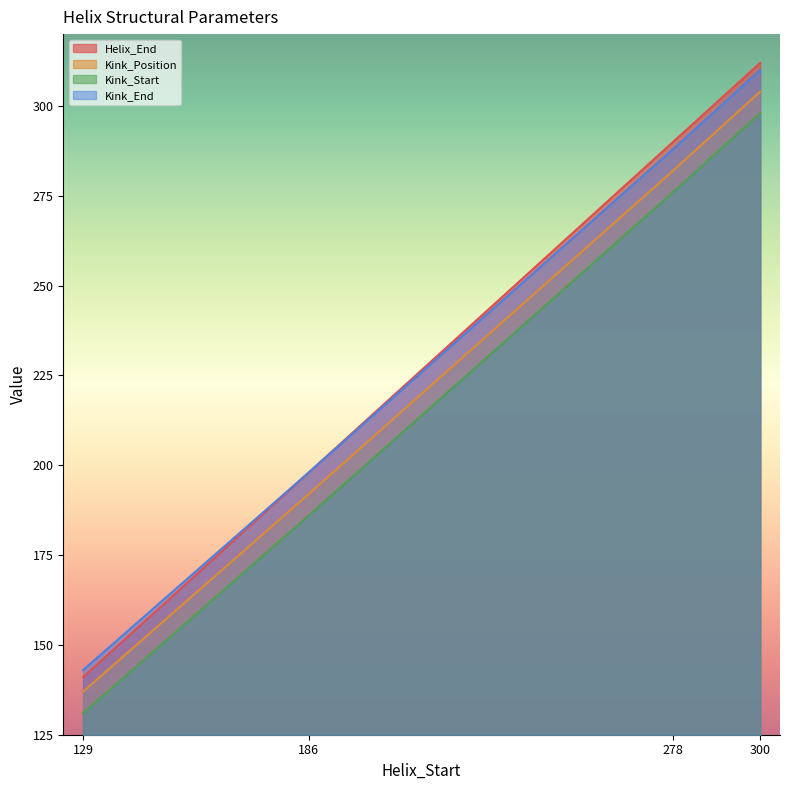

At which category is the sum across all series the highest?

300